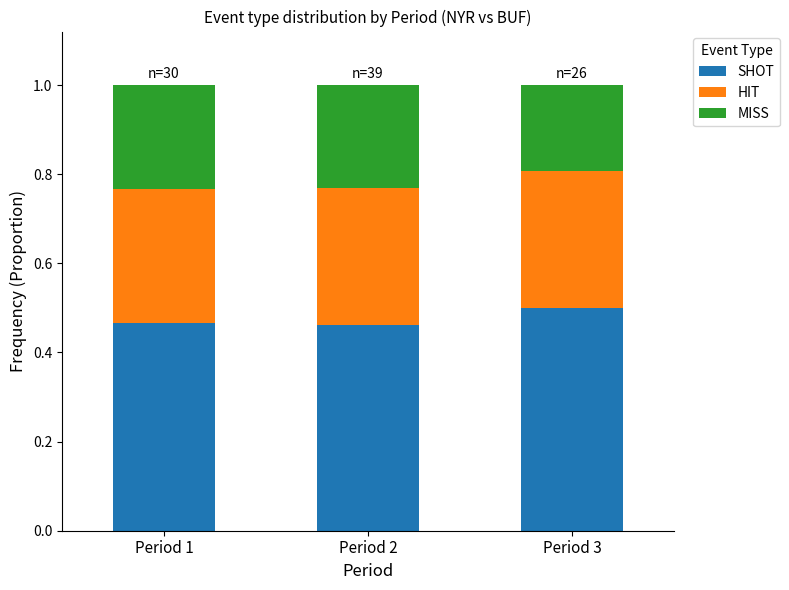

What is the total value across all series at Period 2?

1.0